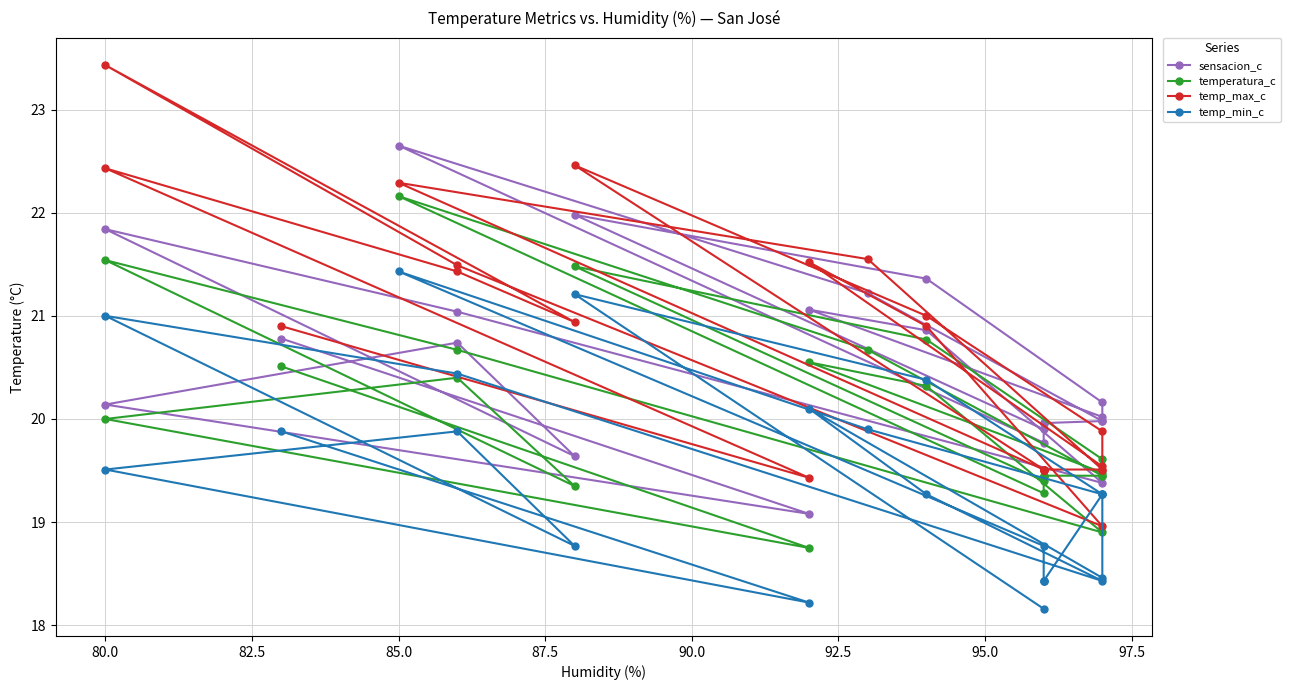

At which label does temp_min_c first exceed 19?

80.0